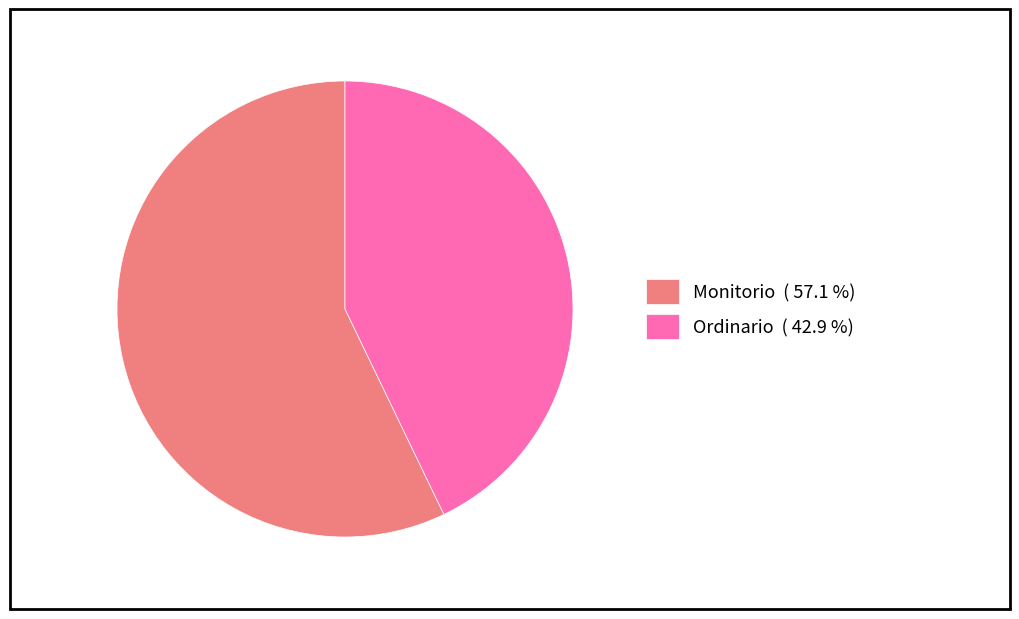

Which has a higher value, Ordinario or Monitorio?

Monitorio